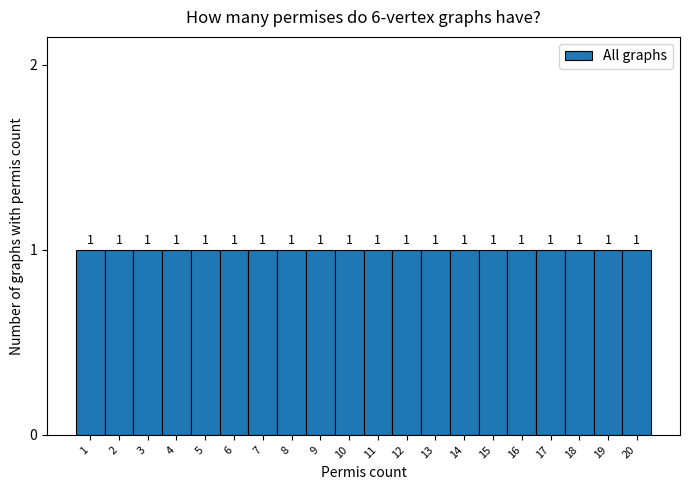

Reading left to right, list every bar in this chart as the range it spans on the x-axis followed by its height.

0.5 to 1.5: 1
1.5 to 2.5: 1
2.5 to 3.5: 1
3.5 to 4.5: 1
4.5 to 5.5: 1
5.5 to 6.5: 1
6.5 to 7.5: 1
7.5 to 8.5: 1
8.5 to 9.5: 1
9.5 to 10.5: 1
10.5 to 11.5: 1
11.5 to 12.5: 1
12.5 to 13.5: 1
13.5 to 14.5: 1
14.5 to 15.5: 1
15.5 to 16.5: 1
16.5 to 17.5: 1
17.5 to 18.5: 1
18.5 to 19.5: 1
19.5 to 20.5: 1